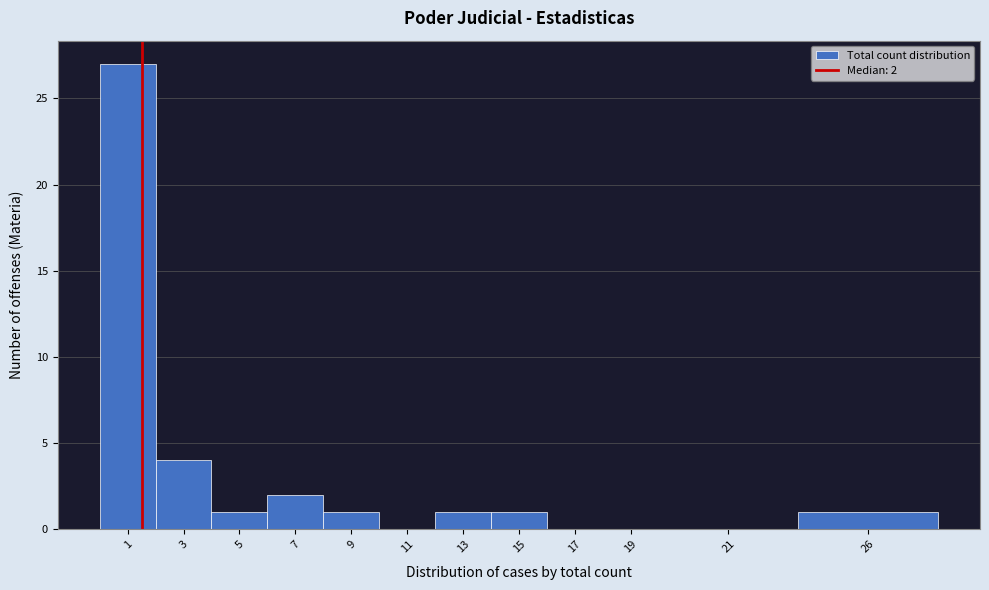

Reading left to right, transcribe all the data shown in this chart.

1=27	3=4	5=1	7=2	9=1	11=0	13=1	15=1	17=0	19=0	21=0	26=1